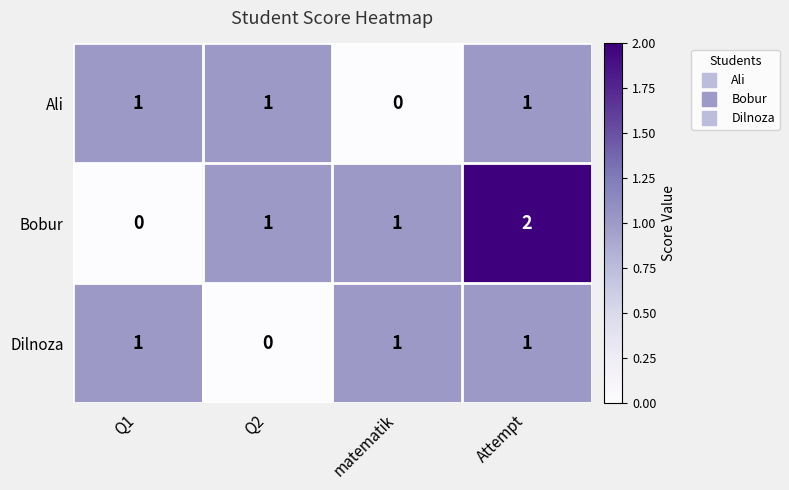

Reading left to right, what are all the values shown in this chart?

Ali: Q1=1	Q2=1	matematik=0	Attempt=1
Bobur: Q1=0	Q2=1	matematik=1	Attempt=2
Dilnoza: Q1=1	Q2=0	matematik=1	Attempt=1